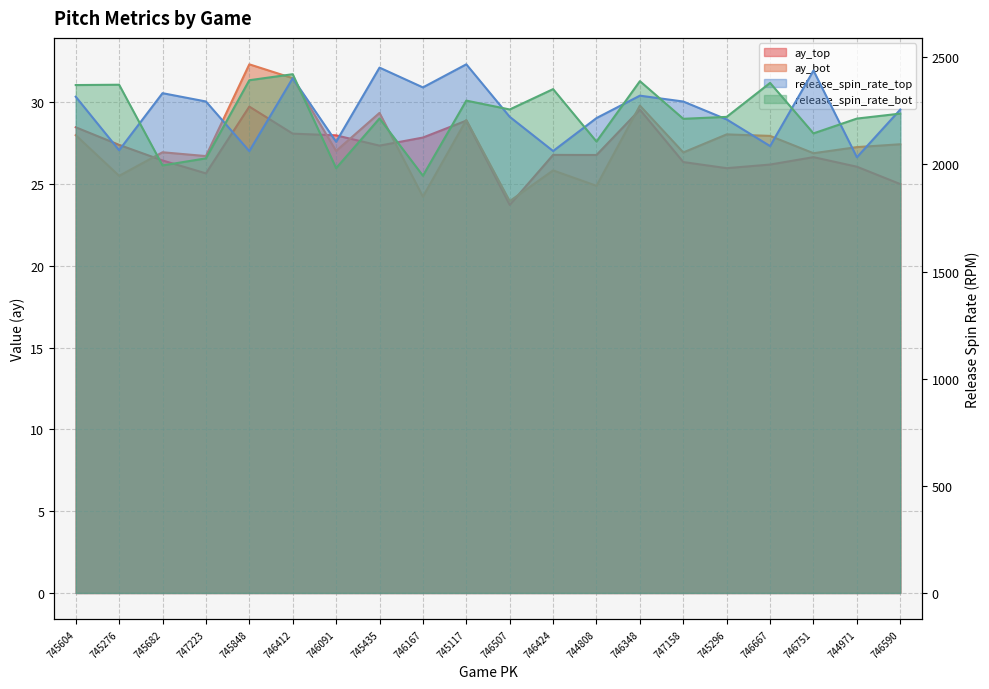

What is the average value of the release_spin_rate_top series?

2249.7